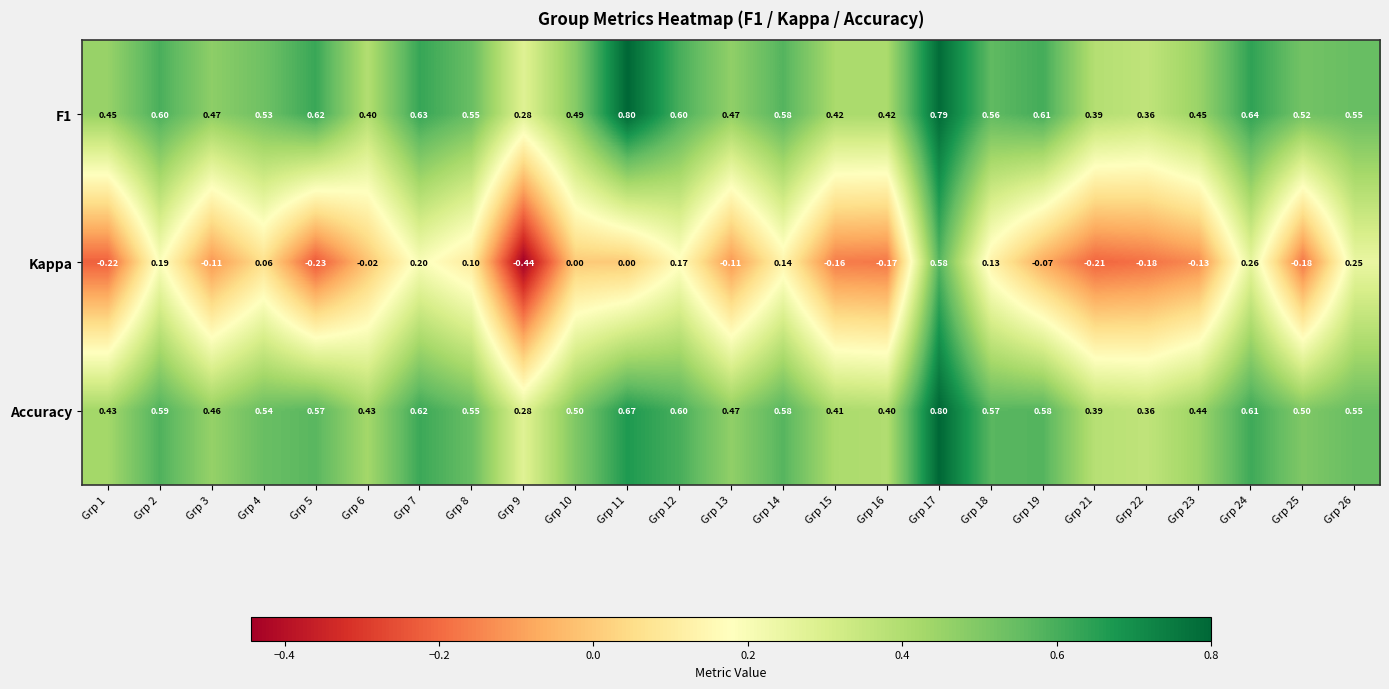

Between Grp 1 and Grp 15, which series saw the biggest shift?

Kappa